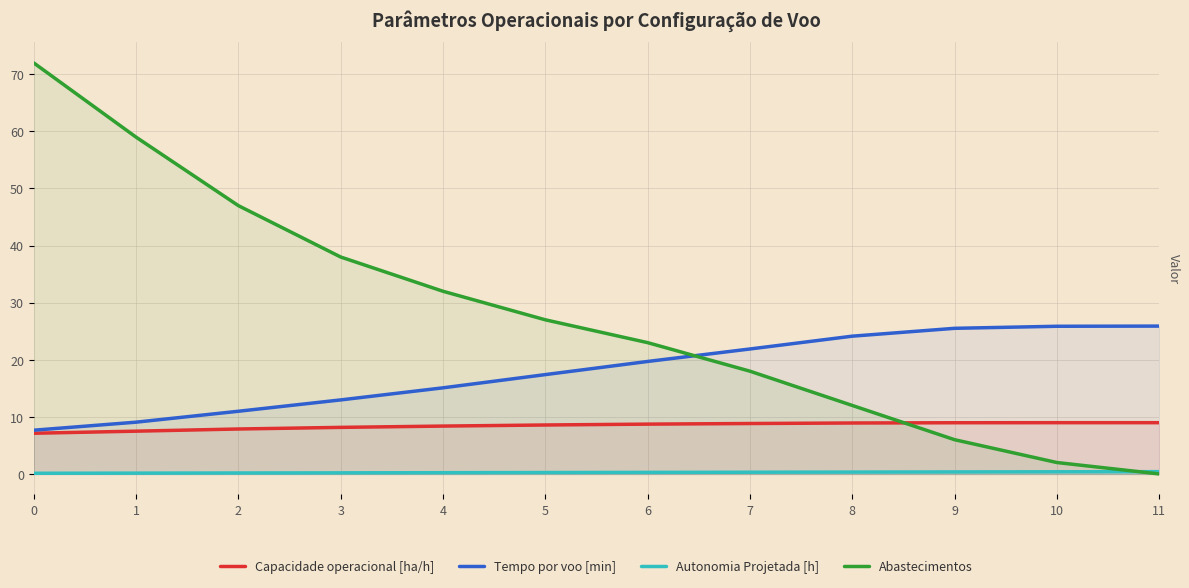

What is the average value of the Tempo por voo [min] series?

18.0